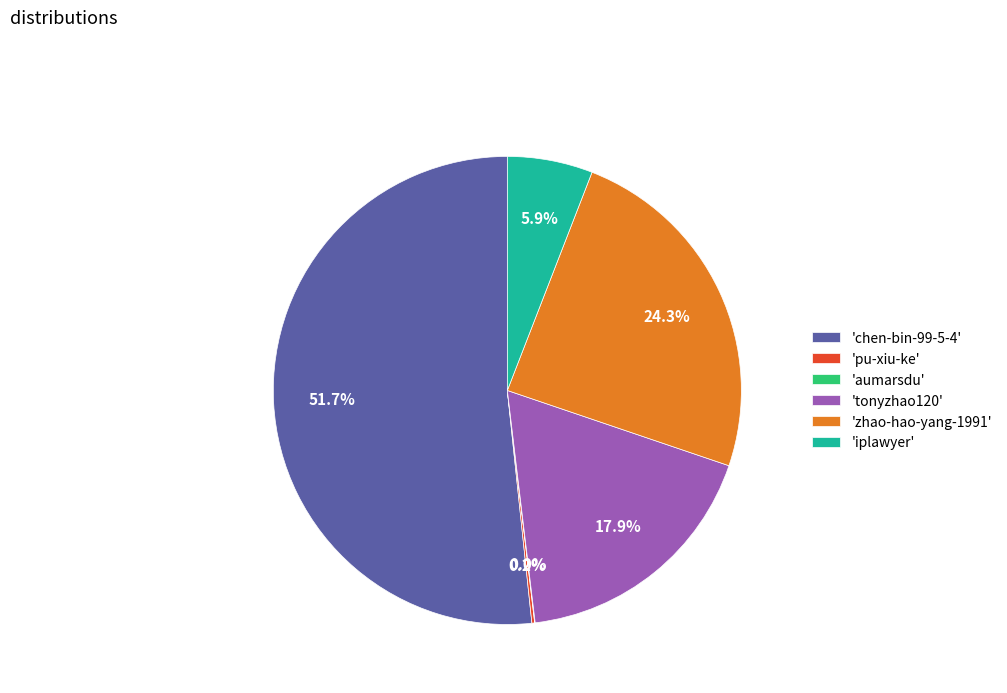

Is 'chen-bin-99-5-4' the majority of the pie?

Yes